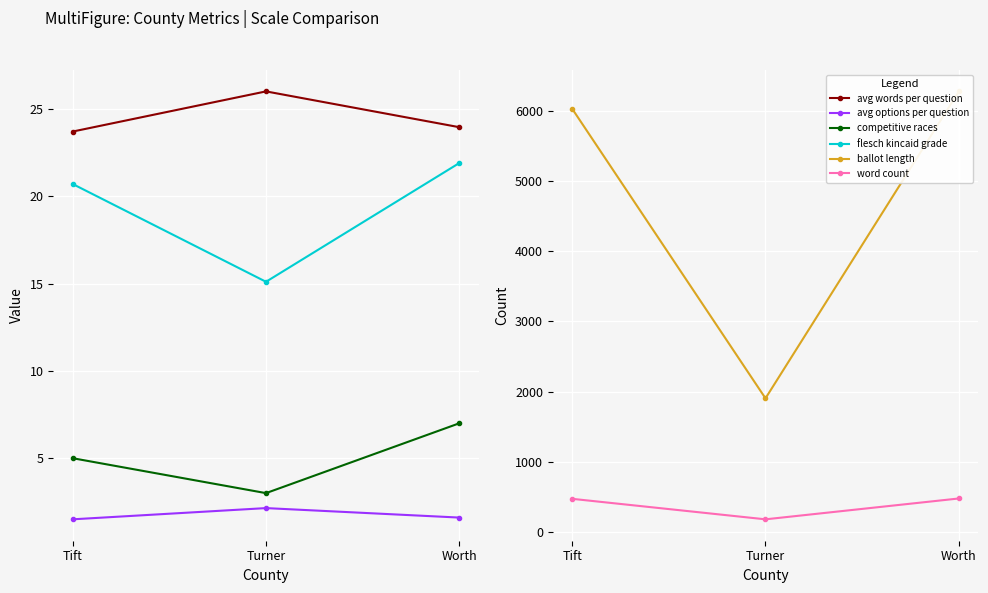

Rank the categories by word count value from lowest to highest.

Turner, Tift, Worth